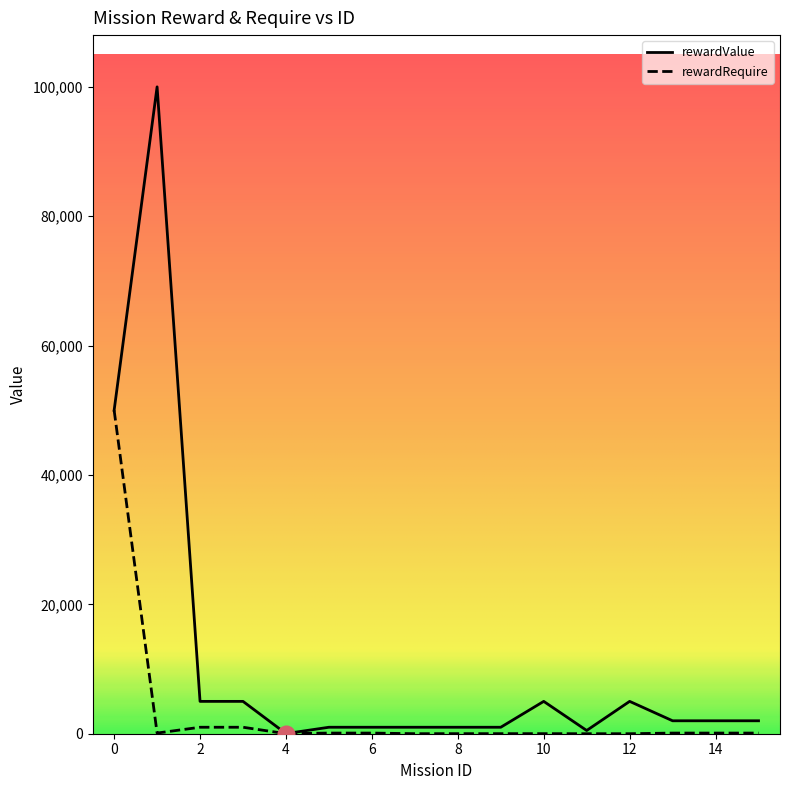

What is the greatest value displayed?

100000